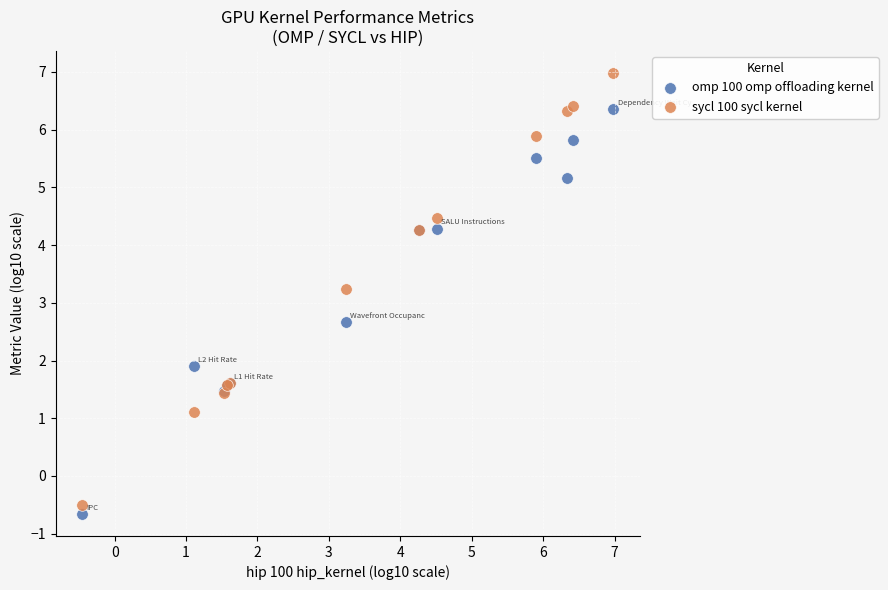

Which series has the largest Y range (max minus min)?

sycl 100 sycl kernel